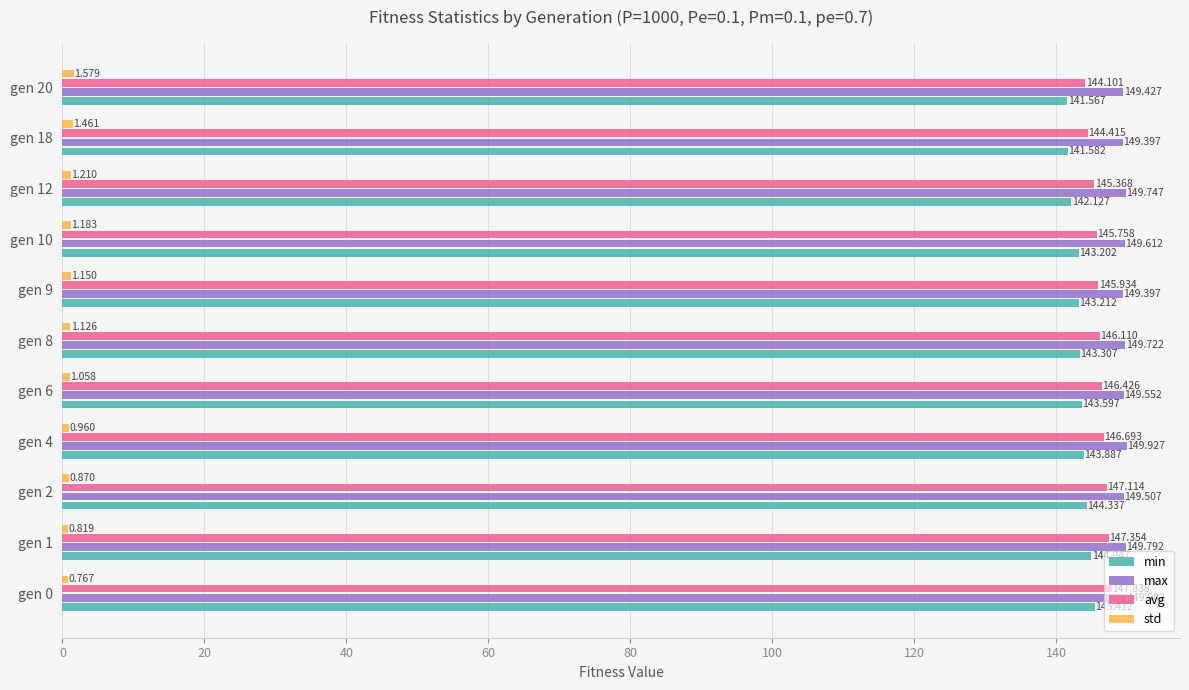

List the series in order of their peak value, highest first.

max, avg, min, std